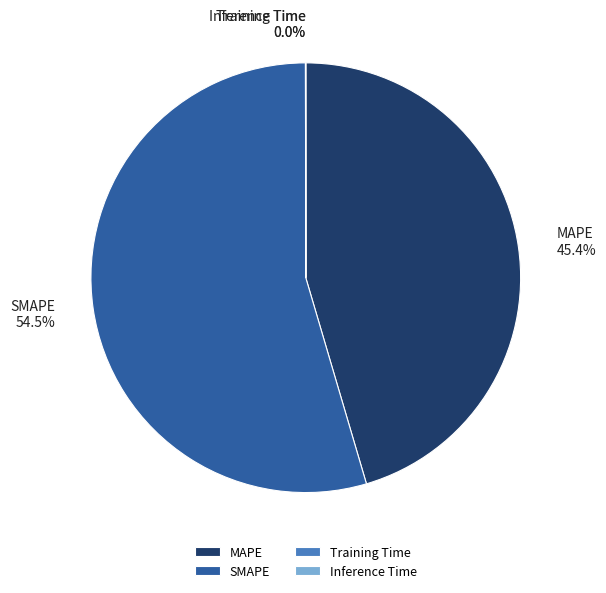

What is the total percentage of SMAPE and MAPE?

100.0%